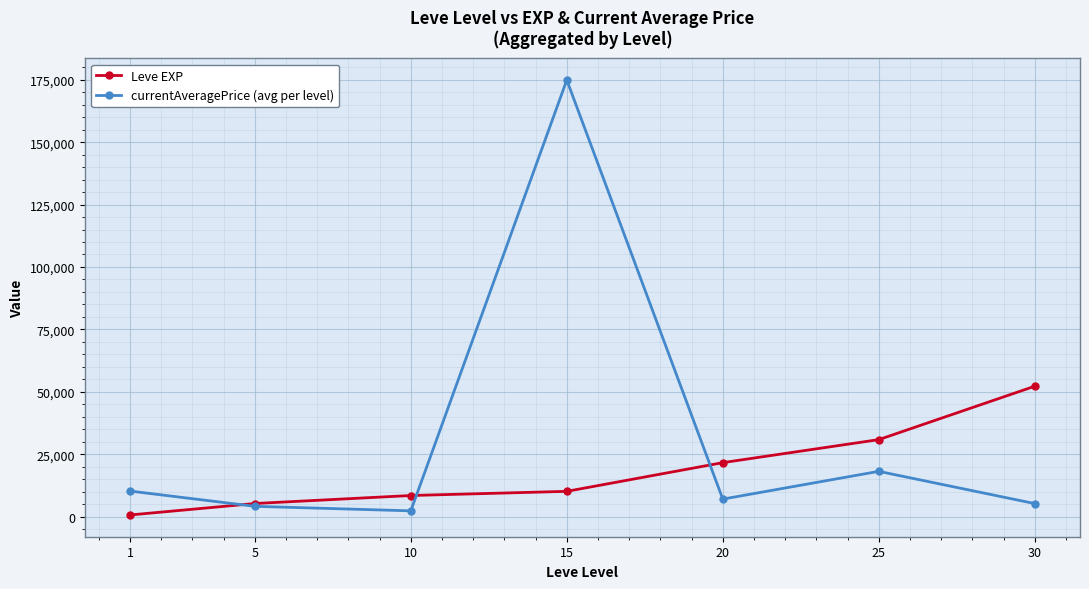

Which series has the largest total across all categories?

currentAveragePrice (avg per level)